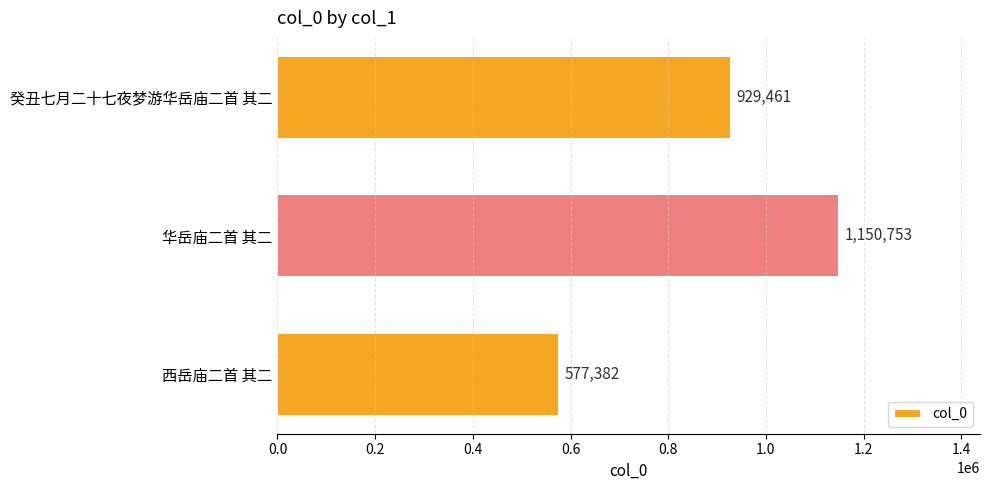

What is the difference between the maximum and second lowest values?

221292